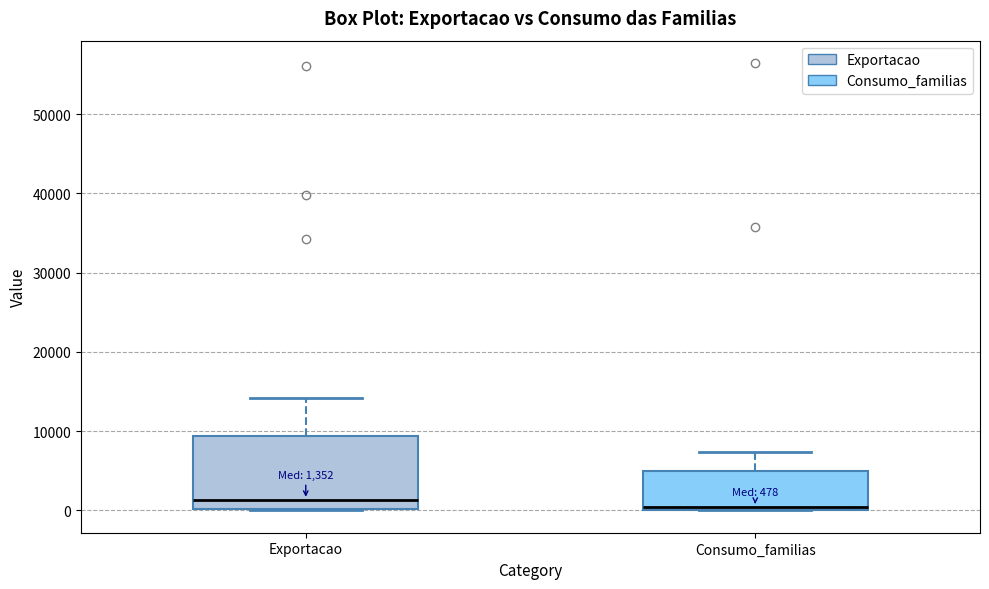

Which box is the tallest, from its lower edge to its upper edge?

Exportacao